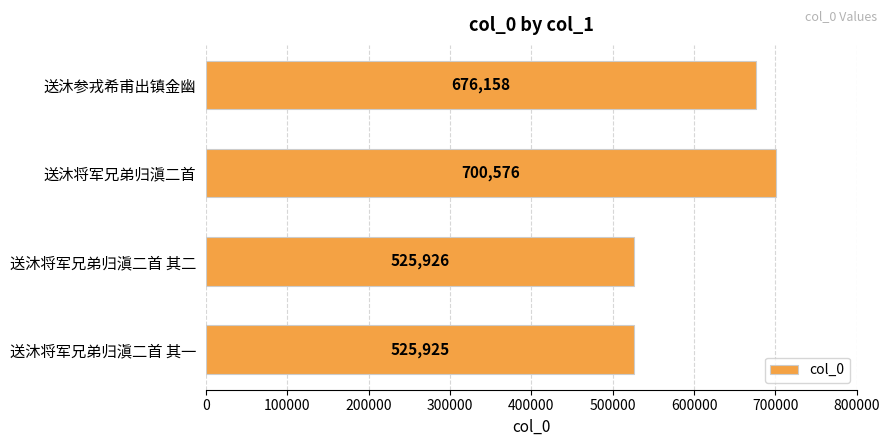

Rank the categories by value from lowest to highest.

送沐将军兄弟归滇二首 其一, 送沐将军兄弟归滇二首 其二, 送沐参戎希甫出镇金幽, 送沐将军兄弟归滇二首